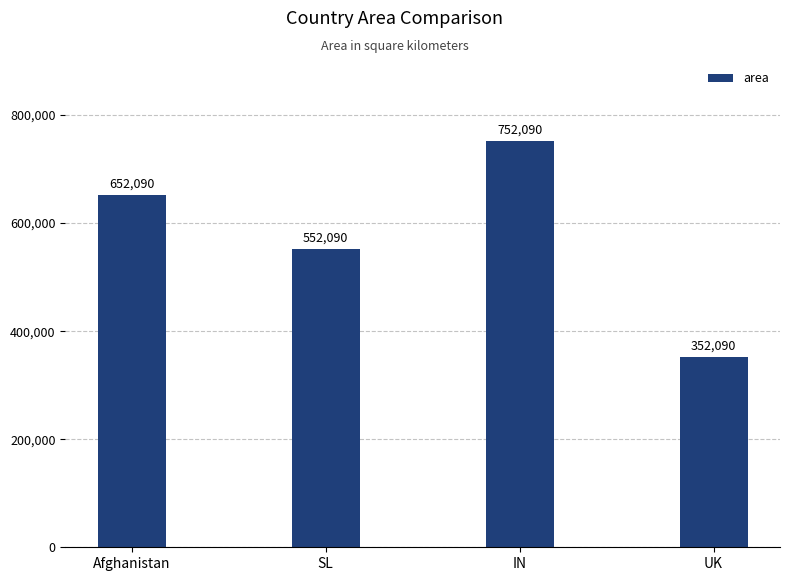

What is the value of the 1st bar from the left?

652090